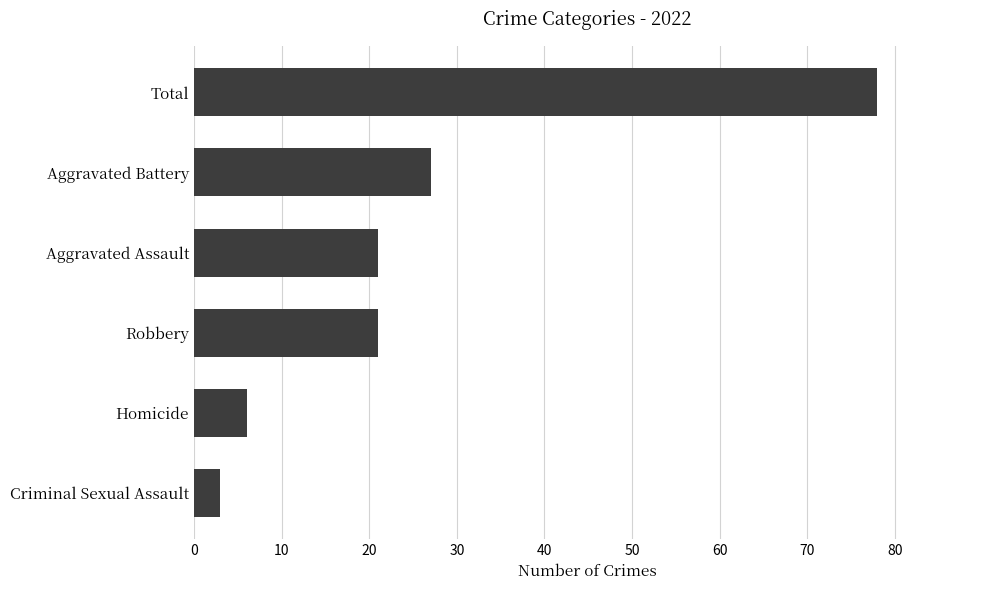

Approximately how many times larger is the value at Total compared to Aggravated Assault?

3.7